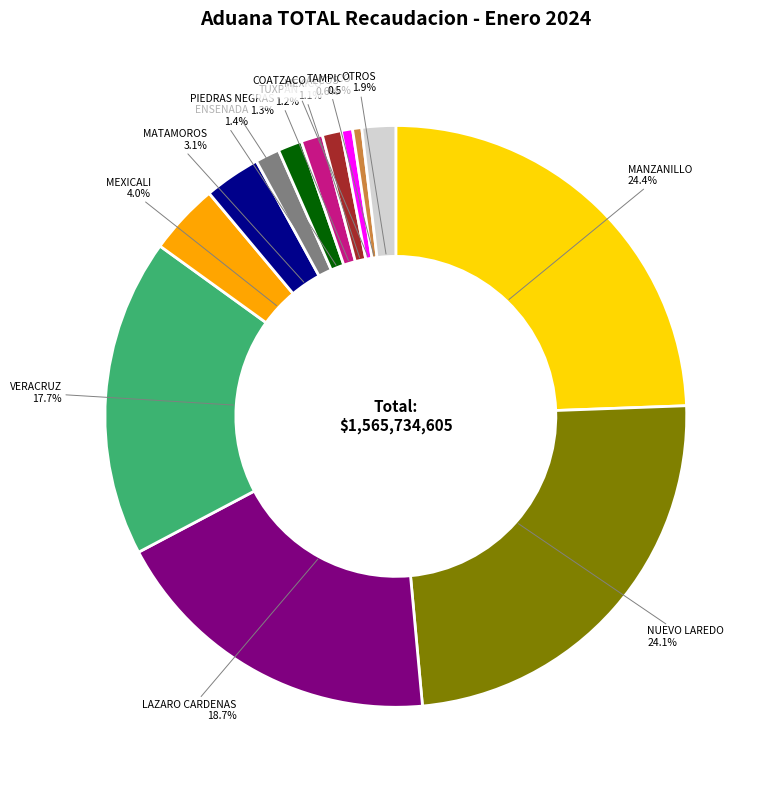

Does any single category account for the majority?

No